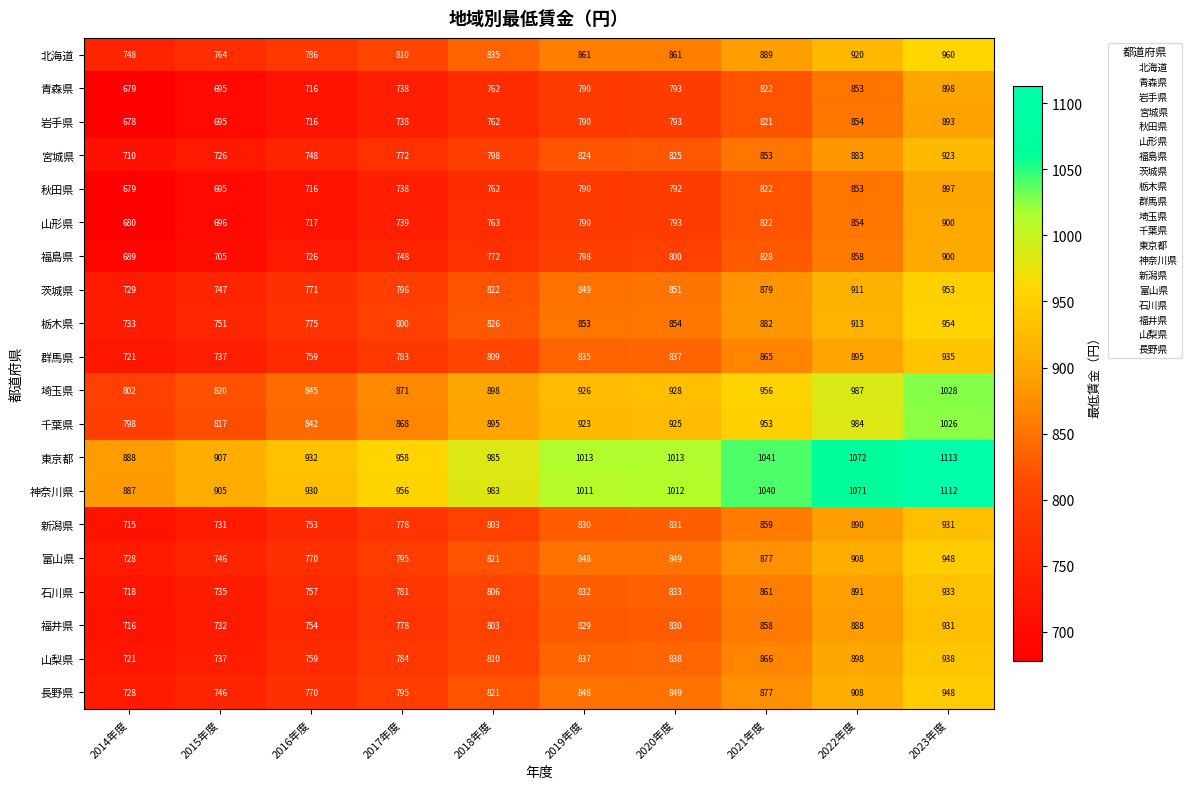

At which category is the sum across all series the highest?

2023年度